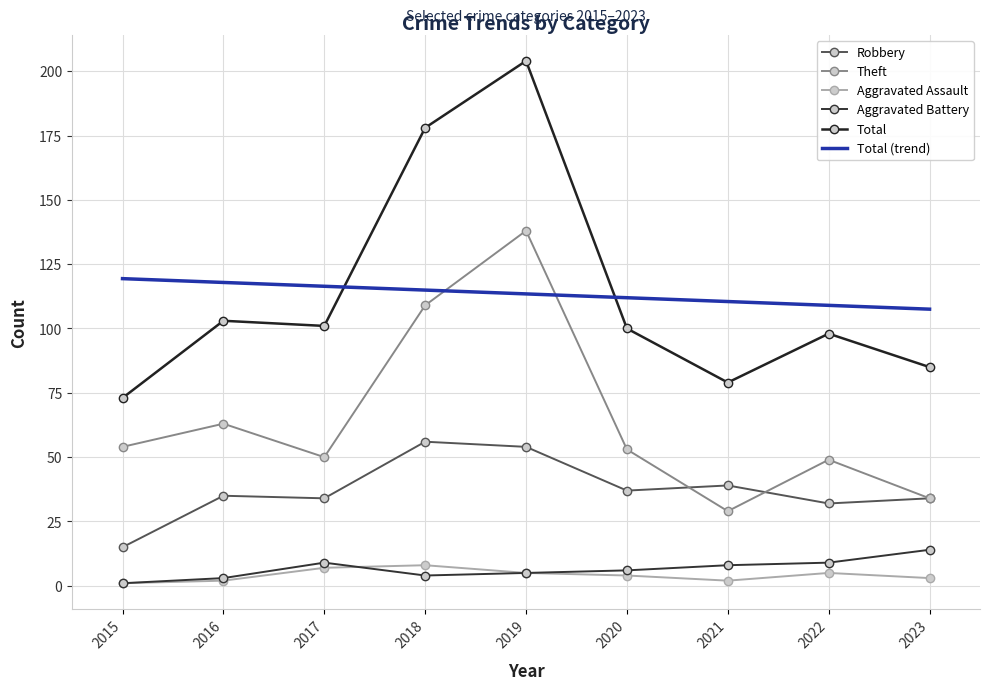

Reading left to right, what are all the values shown in this chart?

Robbery: 2015=15.0	2016=35.0	2017=34.0	2018=56.0	2019=54.0	2020=37.0	2021=39.0	2022=32.0	2023=34.0
Theft: 2015=54.0	2016=63.0	2017=50.0	2018=109.0	2019=138.0	2020=53.0	2021=29.0	2022=49.0	2023=34.0
Aggravated Assault: 2015=1.0	2016=2.0	2017=7.0	2018=8.0	2019=5.0	2020=4.0	2021=2.0	2022=5.0	2023=3.0
Aggravated Battery: 2015=1.0	2016=3.0	2017=9.0	2018=4.0	2019=5.0	2020=6.0	2021=8.0	2022=9.0	2023=14.0
Total: 2015=73.0	2016=103.0	2017=101.0	2018=178.0	2019=204.0	2020=100.0	2021=79.0	2022=98.0	2023=85.0
Total (trend): 2015=119.4	2016=117.9	2017=116.4	2018=114.9	2019=113.4	2020=112.0	2021=110.5	2022=109.0	2023=107.5